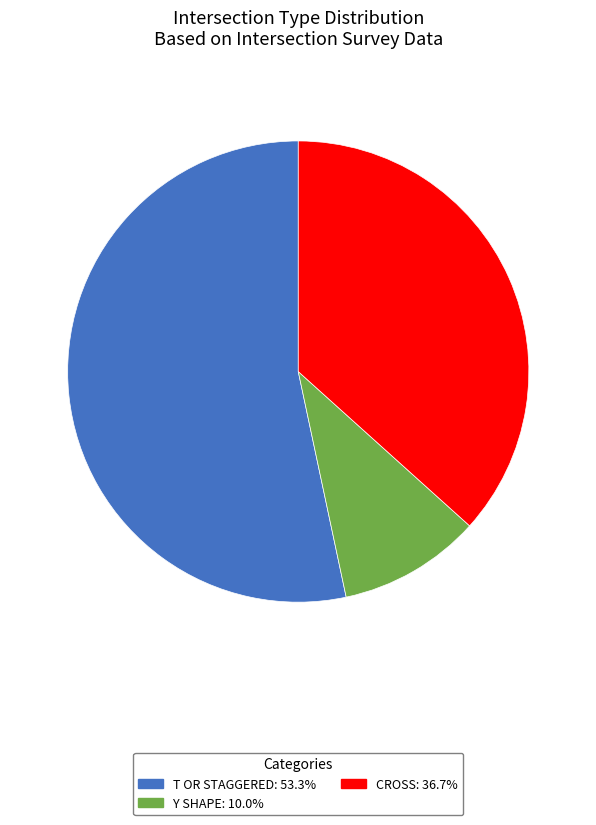

Does any single category account for the majority?

Yes